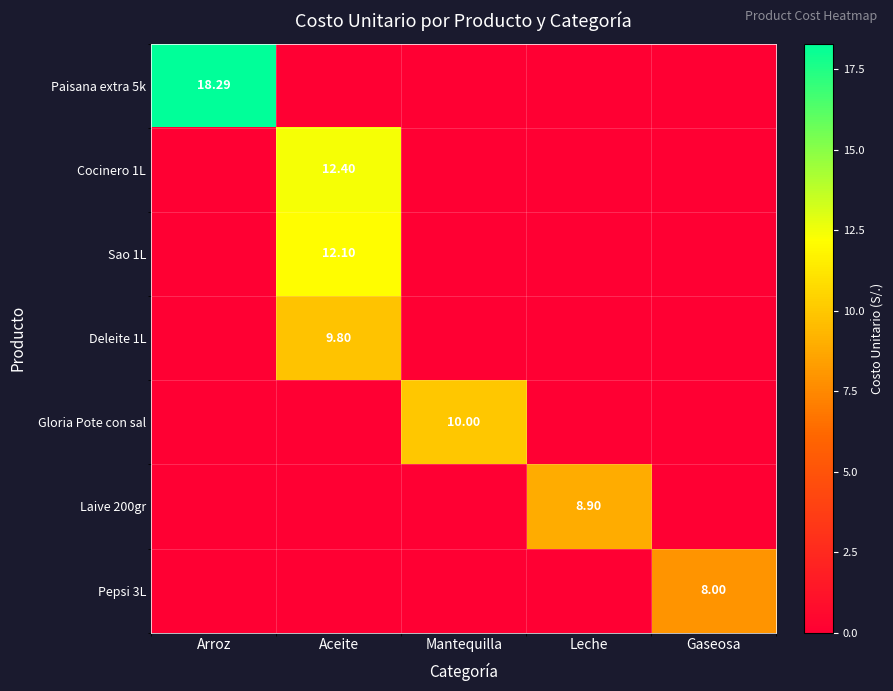

True or false: Sao 1L has a value of 7.8 at Leche.

False